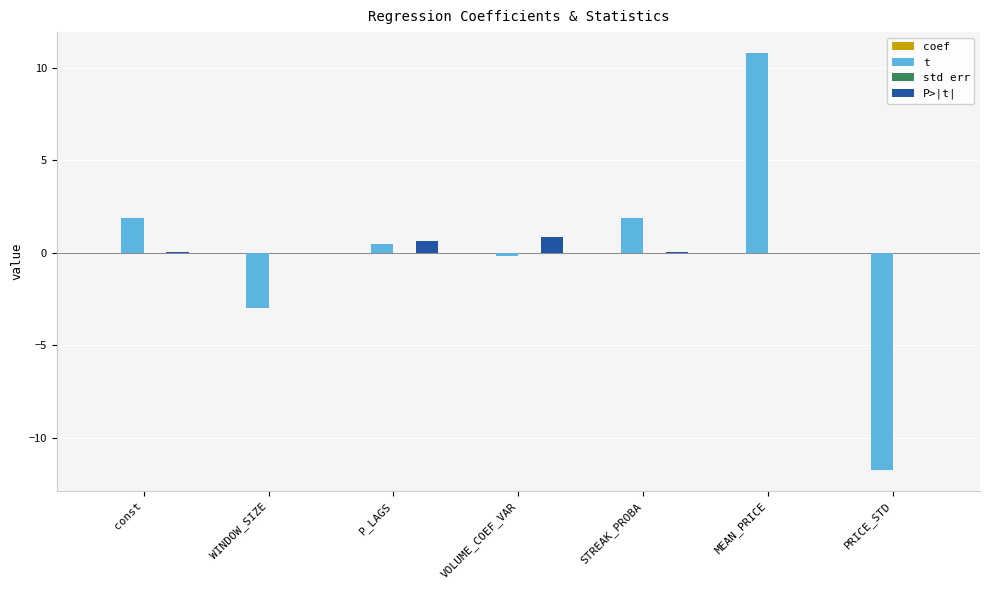

How many groups of bars are there?

7